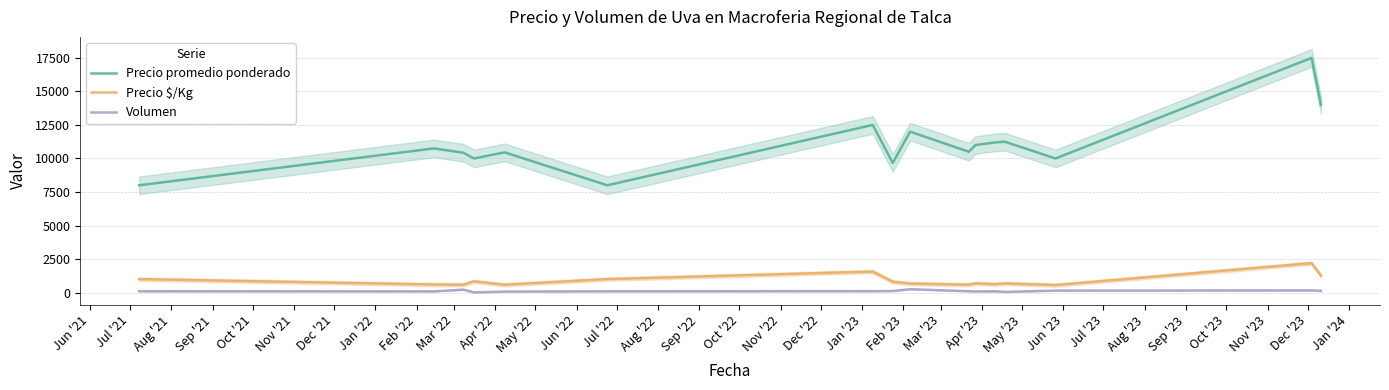

True or false: Precio promedio ponderado and Volumen intersect in this chart.

False